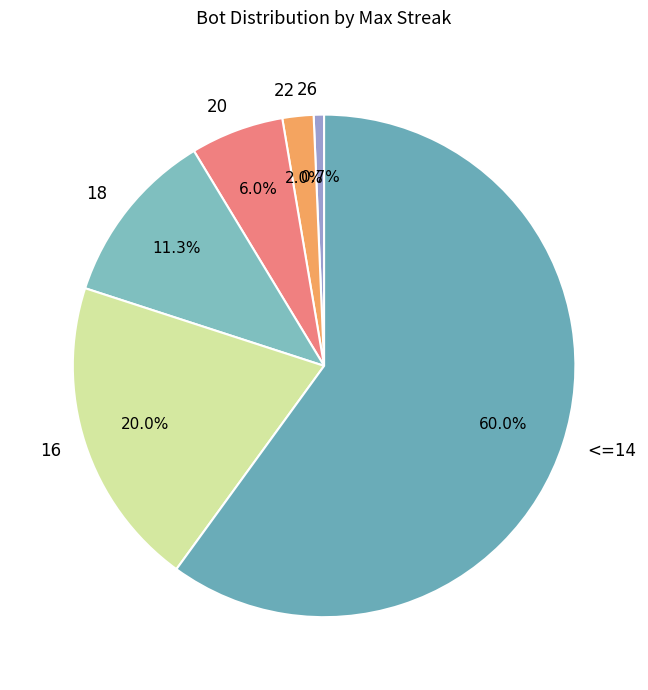

Count the number of slices in the pie.

6